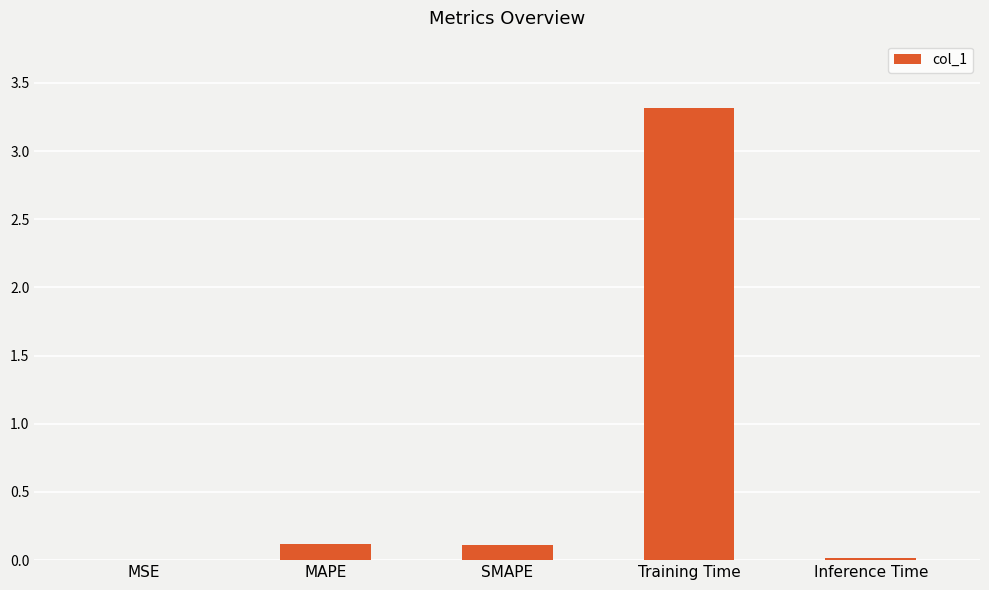

What is the sum of the values at MAPE and Inference Time?

0.1